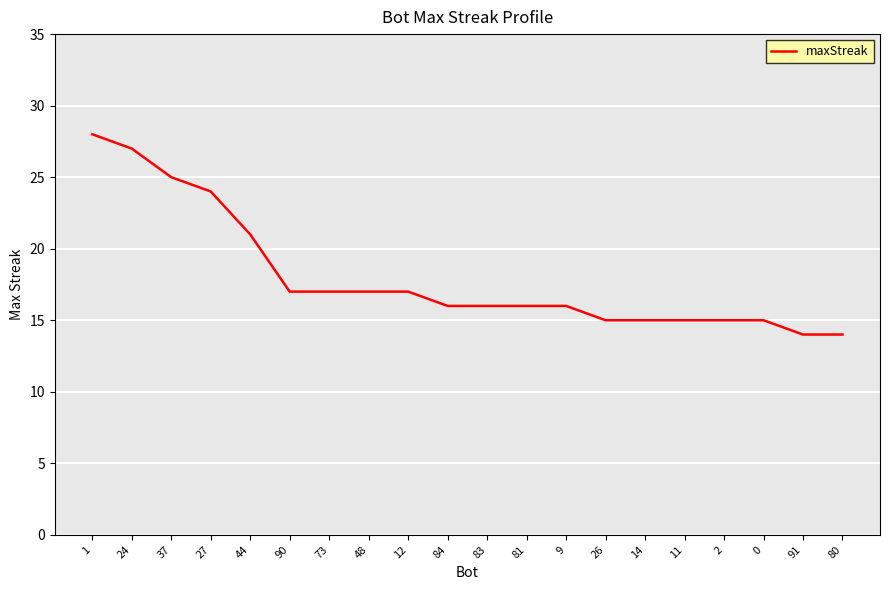

Count the number of data series in this chart.

1